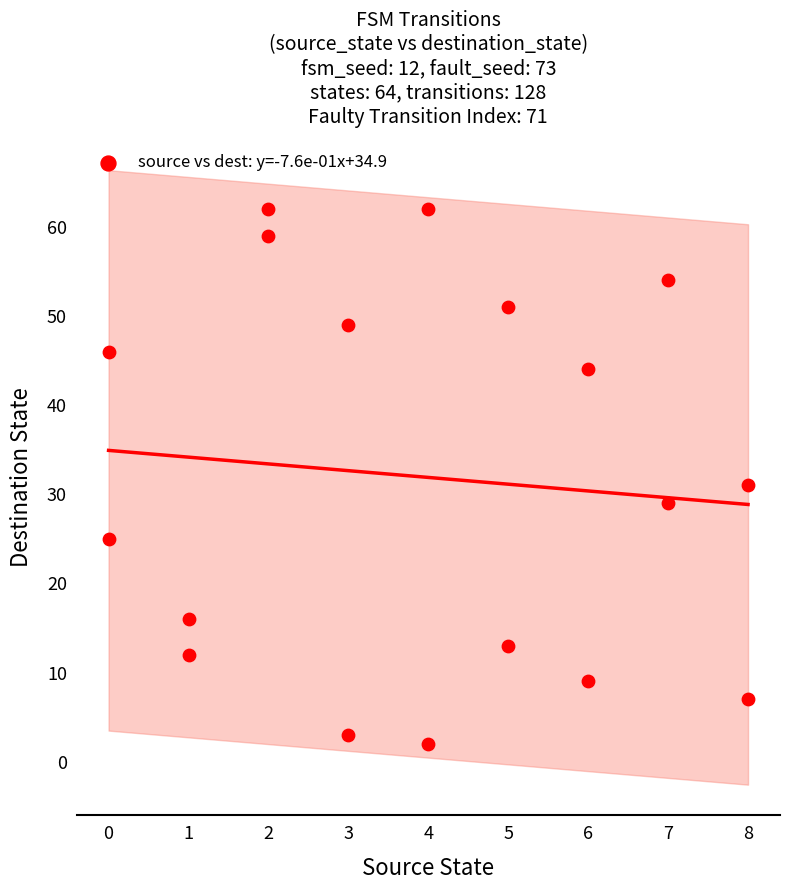

What is the range of X values (max minus min)?

8